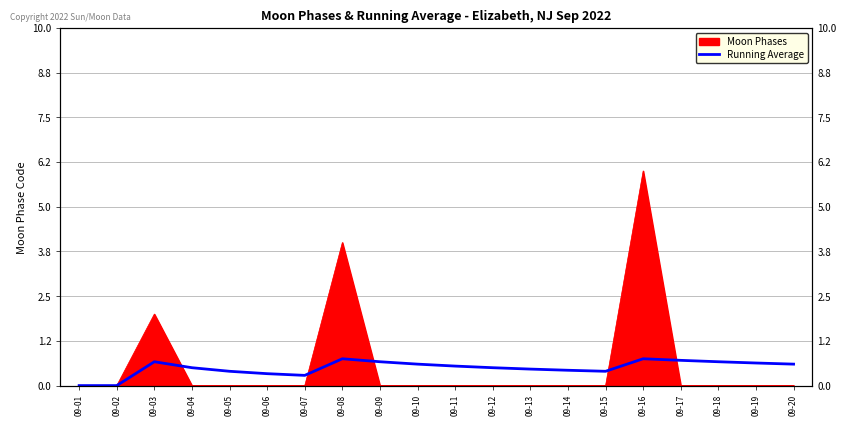

At which category does the data reach its first local peak?

09-03